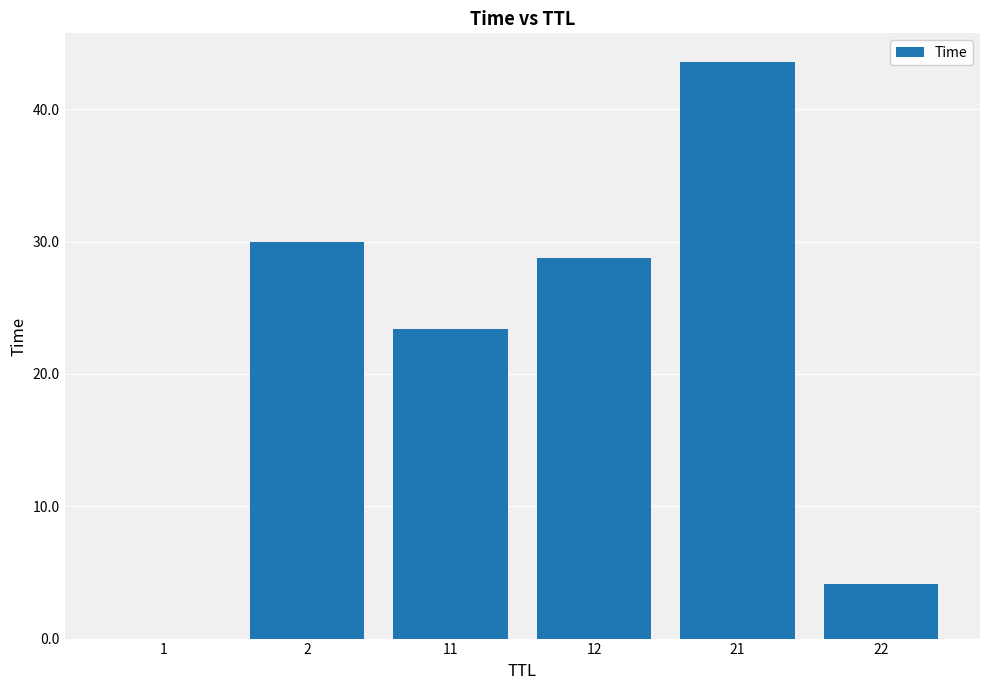

Is it true that the value at 1 is 0.0?

True